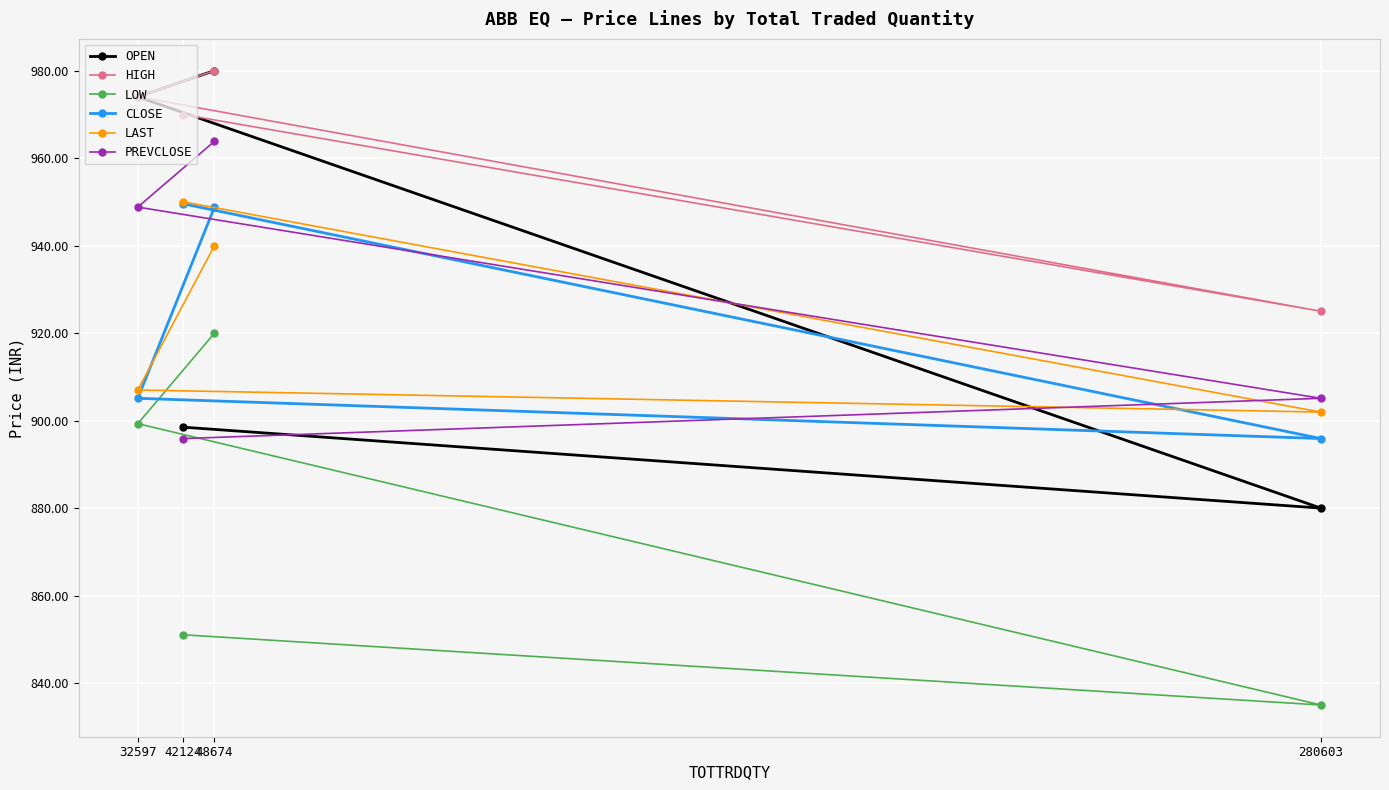

Between 48674 and 42124, which is larger?

48674